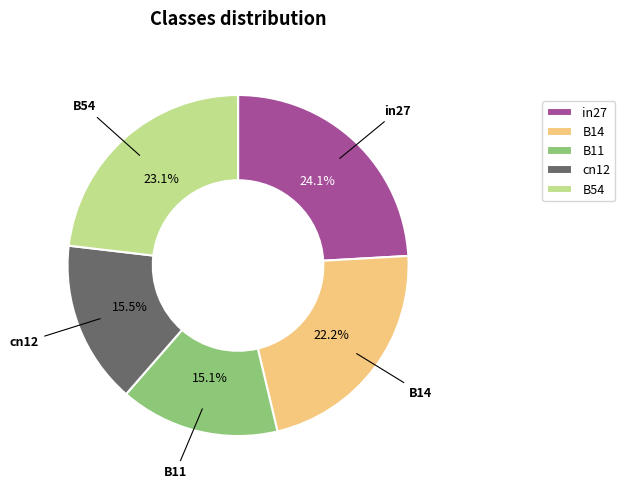

Which category has the biggest portion of the pie?

in27